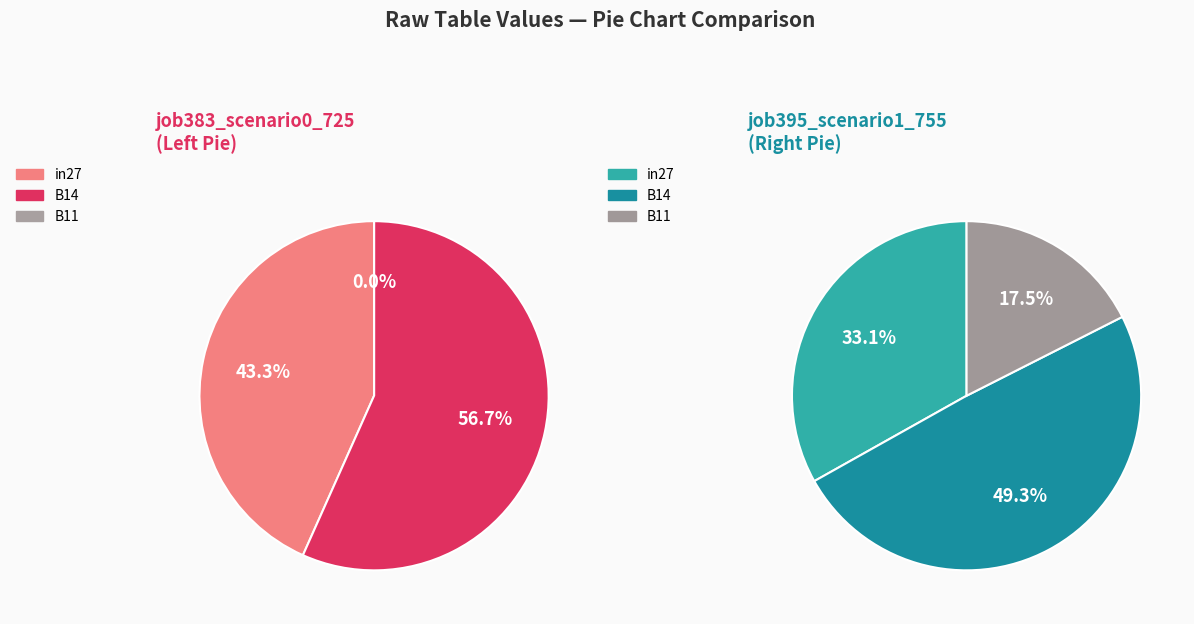

How many slices are in this pie chart?

3